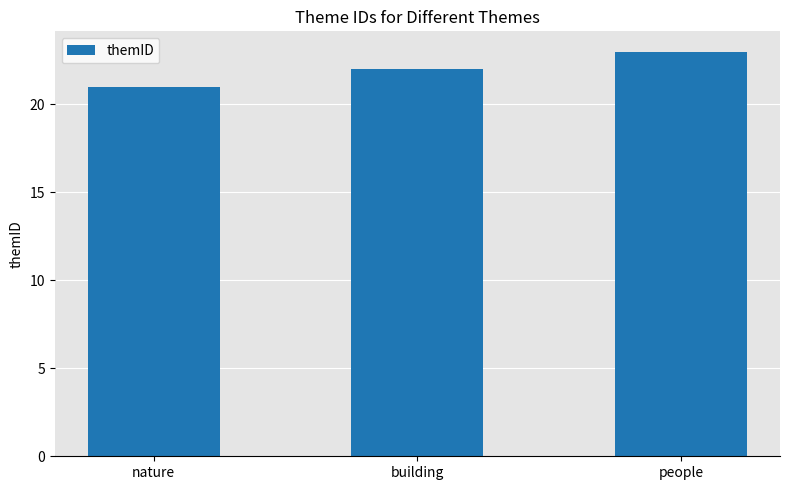

How many bars are there in total?

3